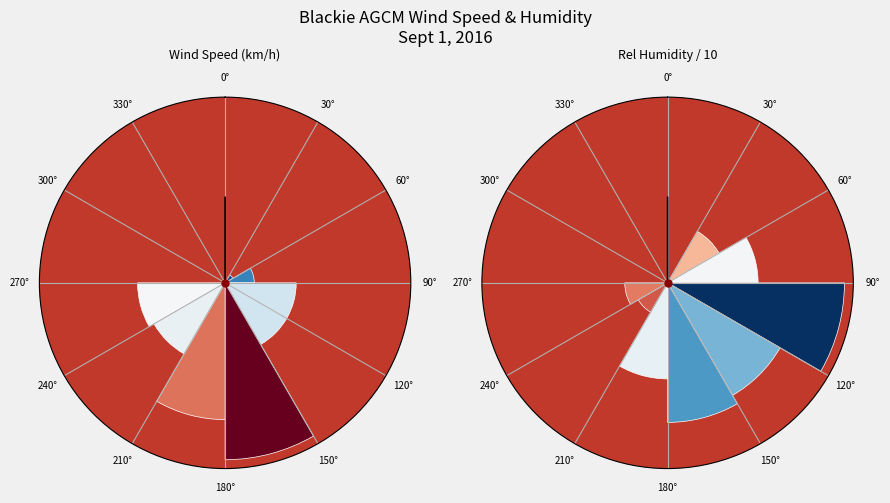

To the nearest percent, what is the difference between the 30° and 270° slice percentages?

1%